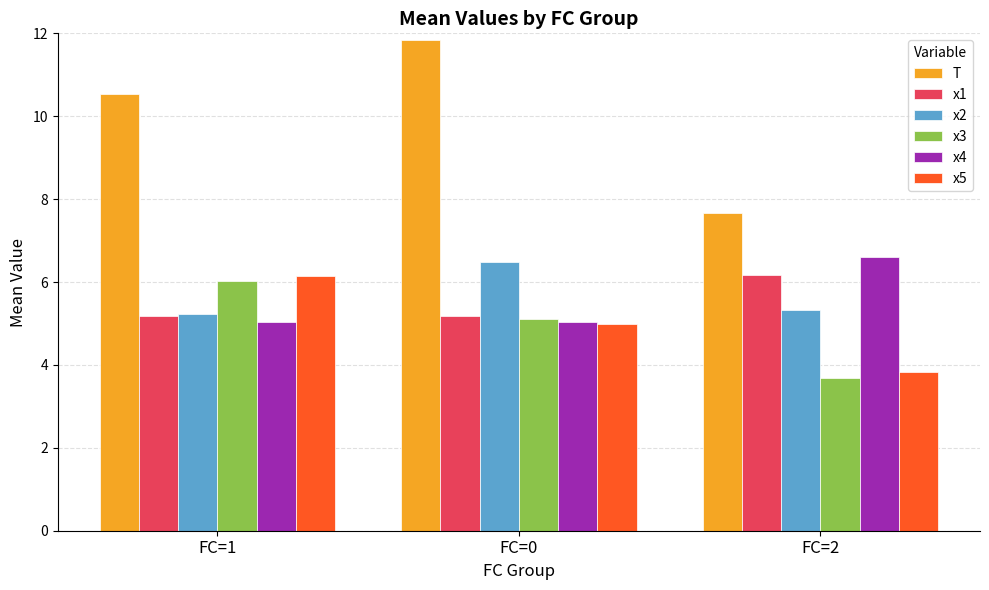

Which series has the widest spread of values?

T